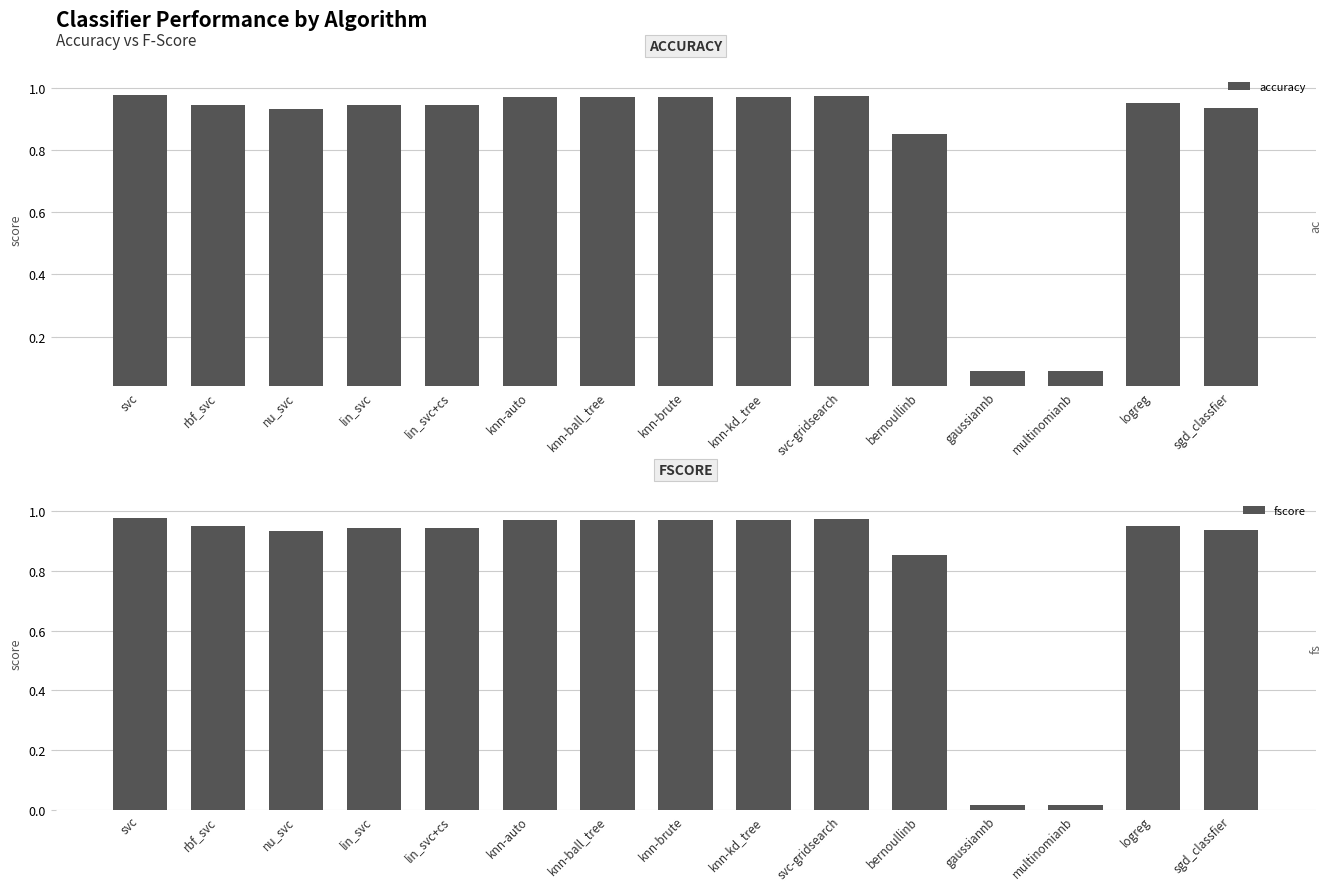

List the series in order of their peak value, highest first.

fscore, accuracy